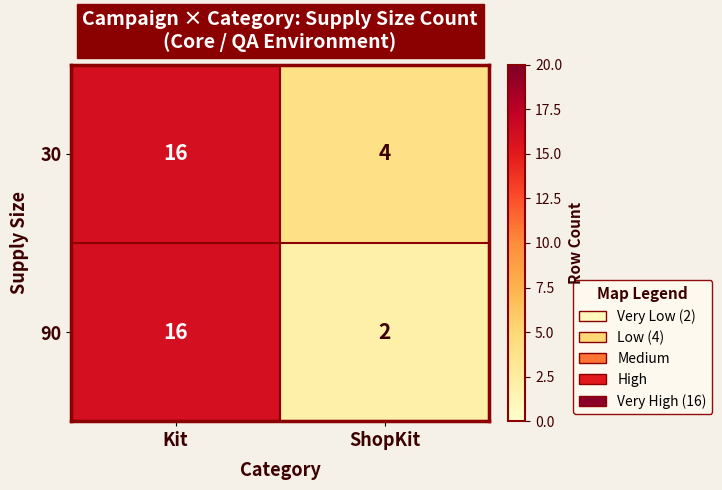

Which series changed the most between Kit and ShopKit?

90